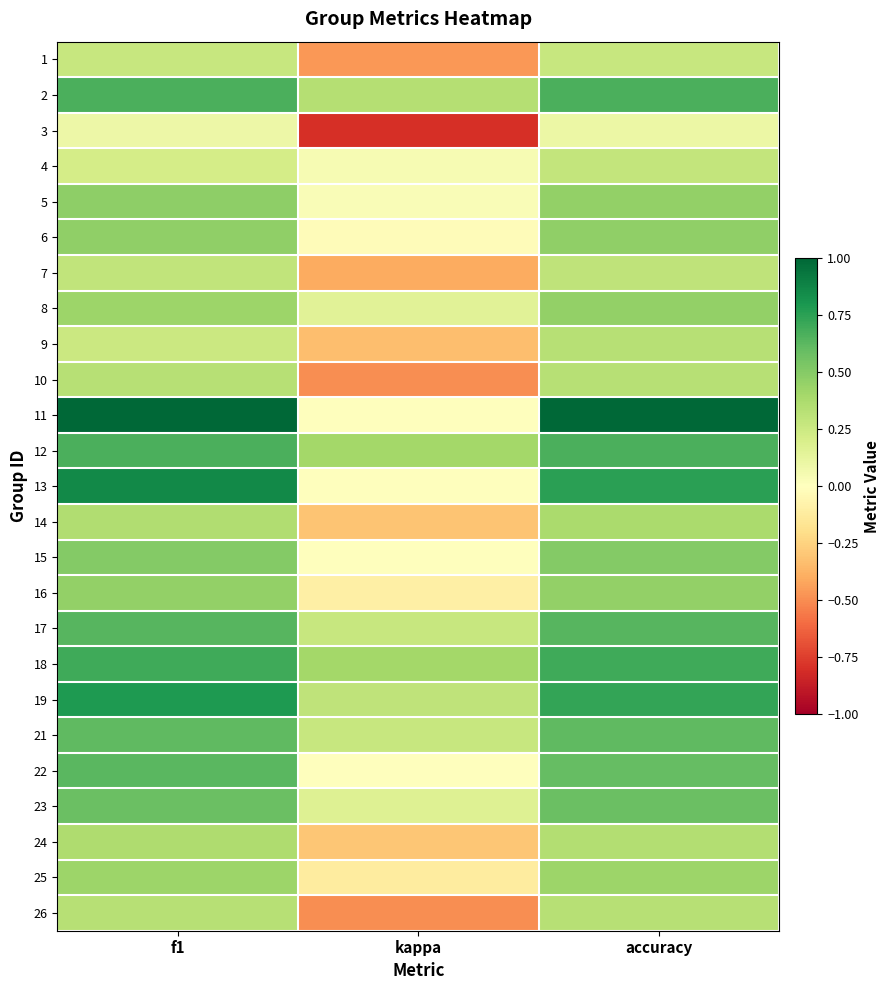

At how many categories does at least one series exceed 0?

3